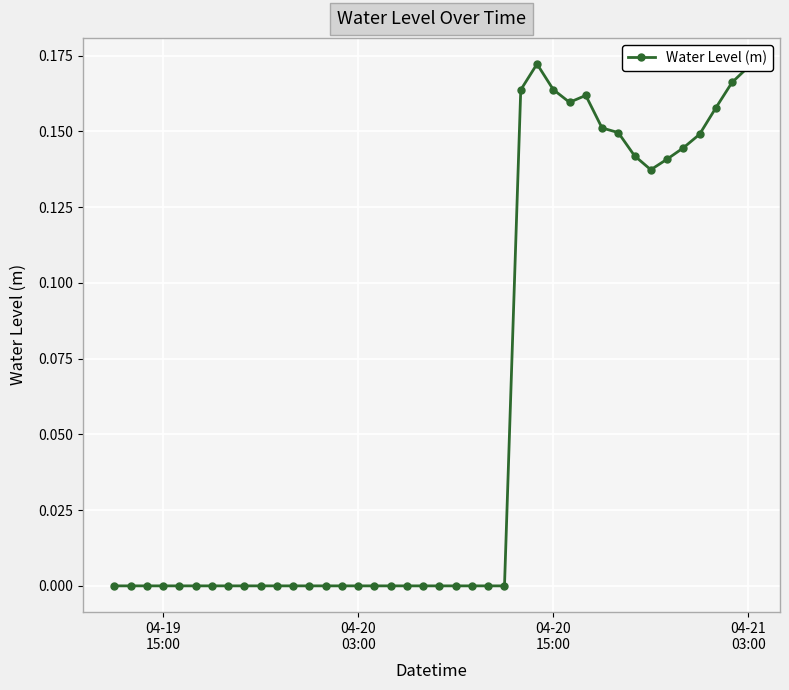

What is the sum of all values?

2.3